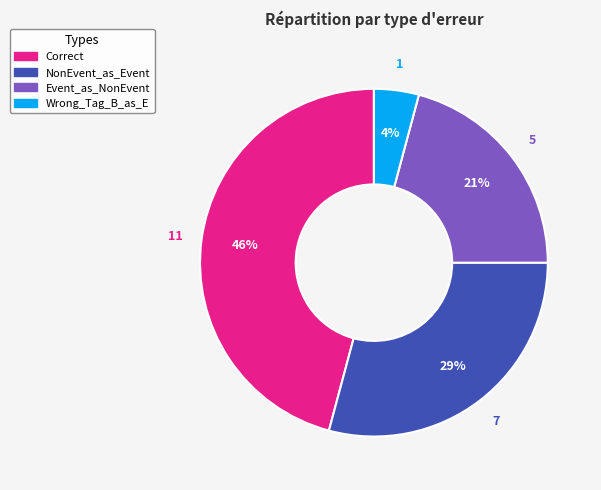

To the nearest percent, what is the difference between the largest and smallest slice percentages?

42%